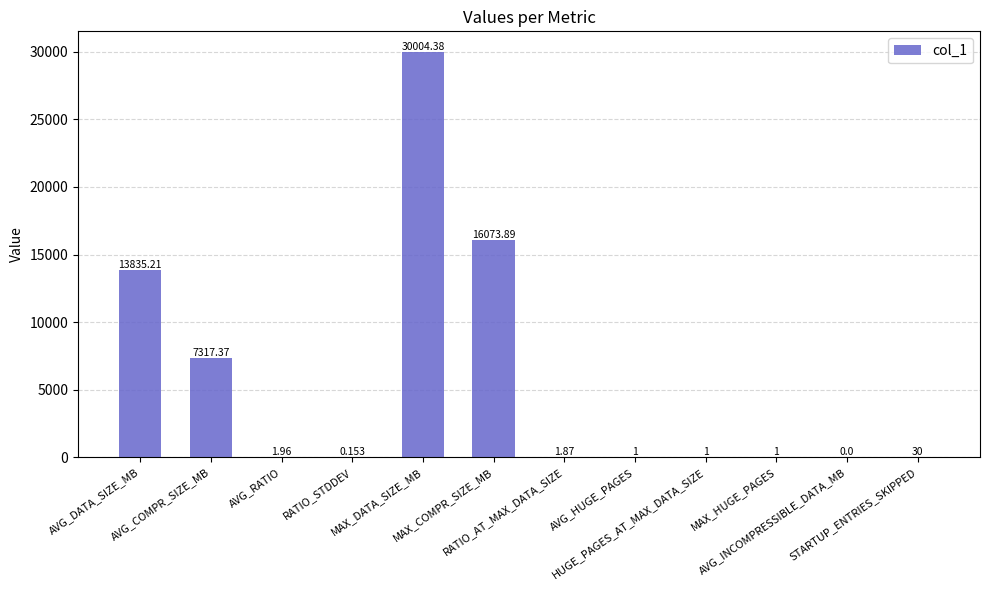

Count the number of data series in this chart.

1